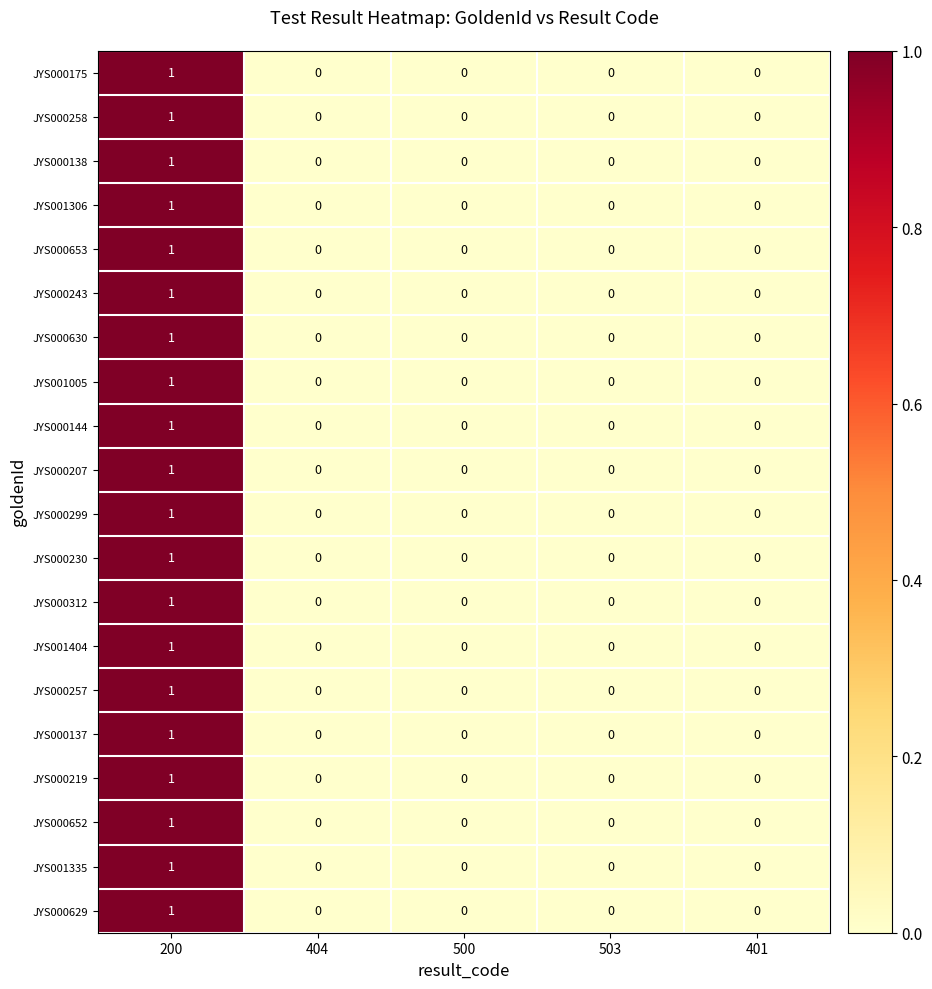

The value of JYS000219 at 503 is 0. True or false?

True